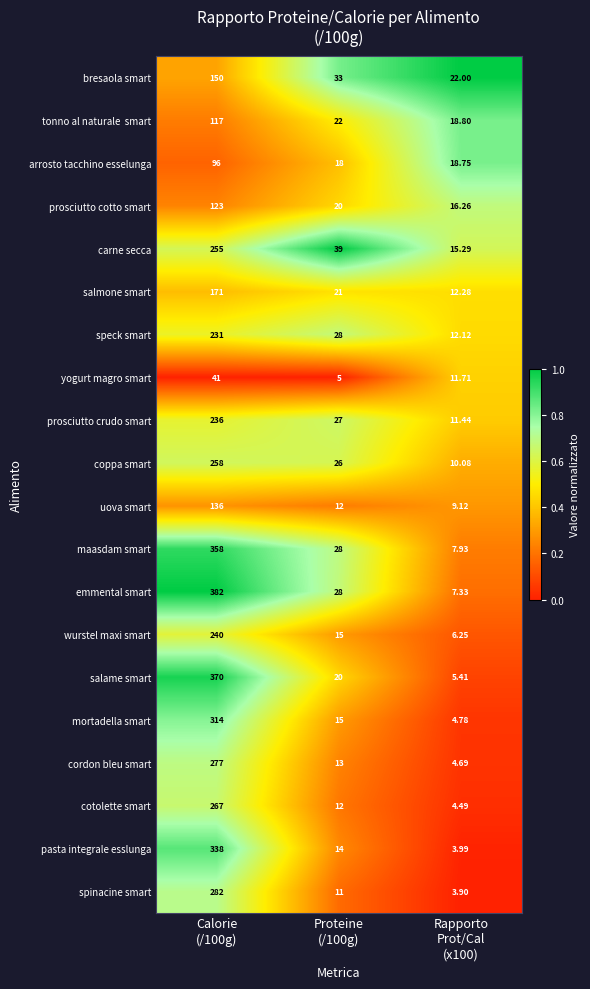

How many values in the carne secca series are below 39?

1